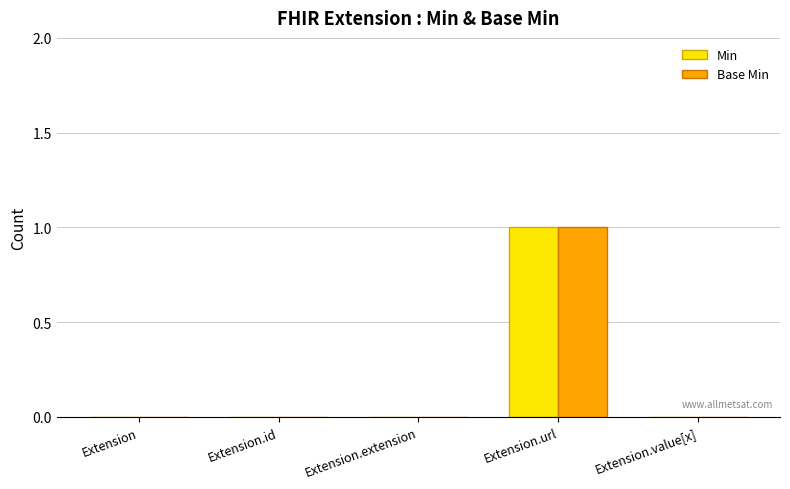

How many data points does each series have?

5